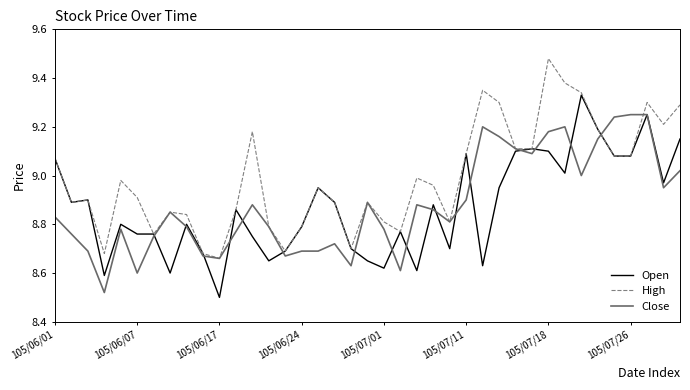

Which series has the largest total across all categories?

High